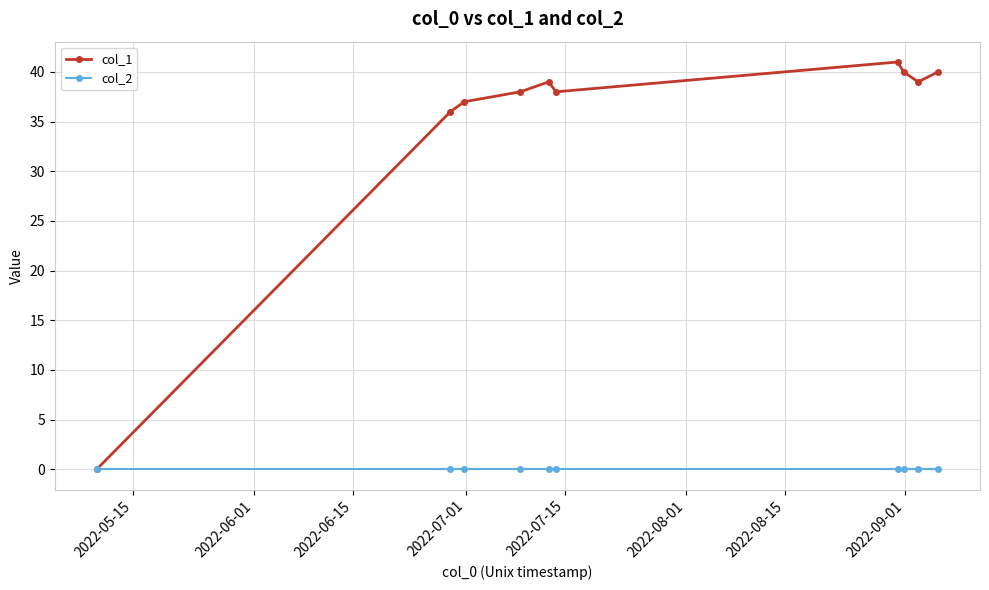

What is the maximum value for col_1?

41